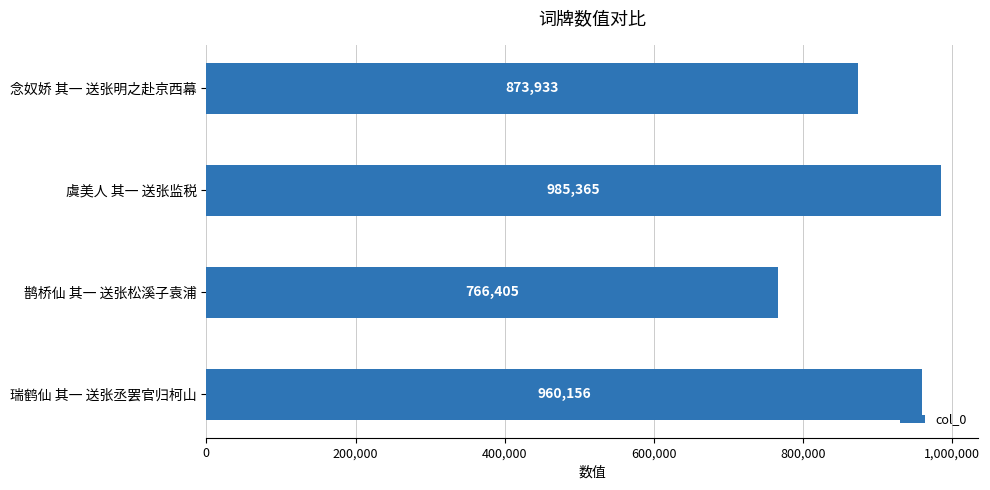

At which category does the chart reach its peak across all series?

虞美人 其一 送张监税